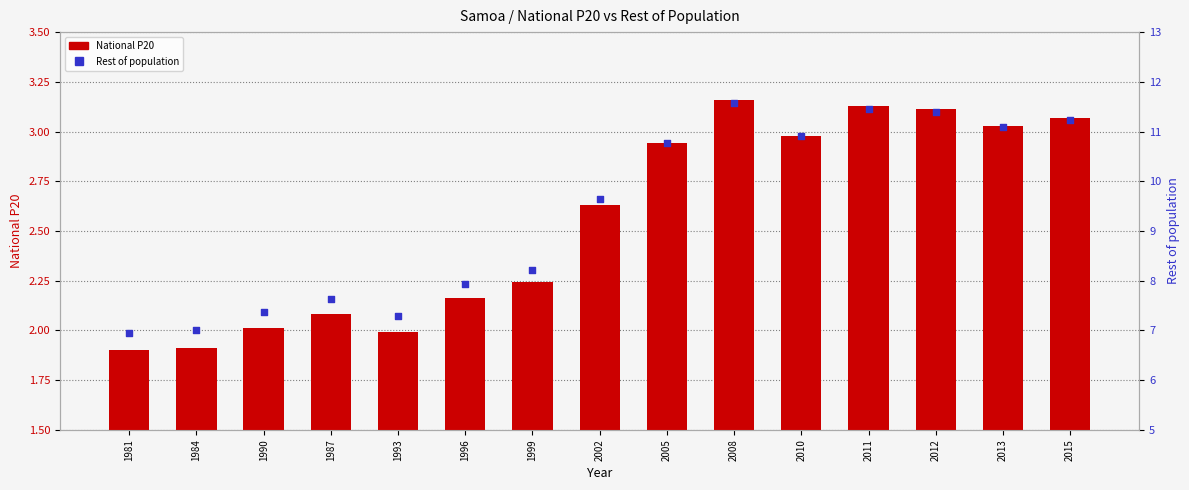

Which series has the largest Y range (max minus min)?

Rest of population